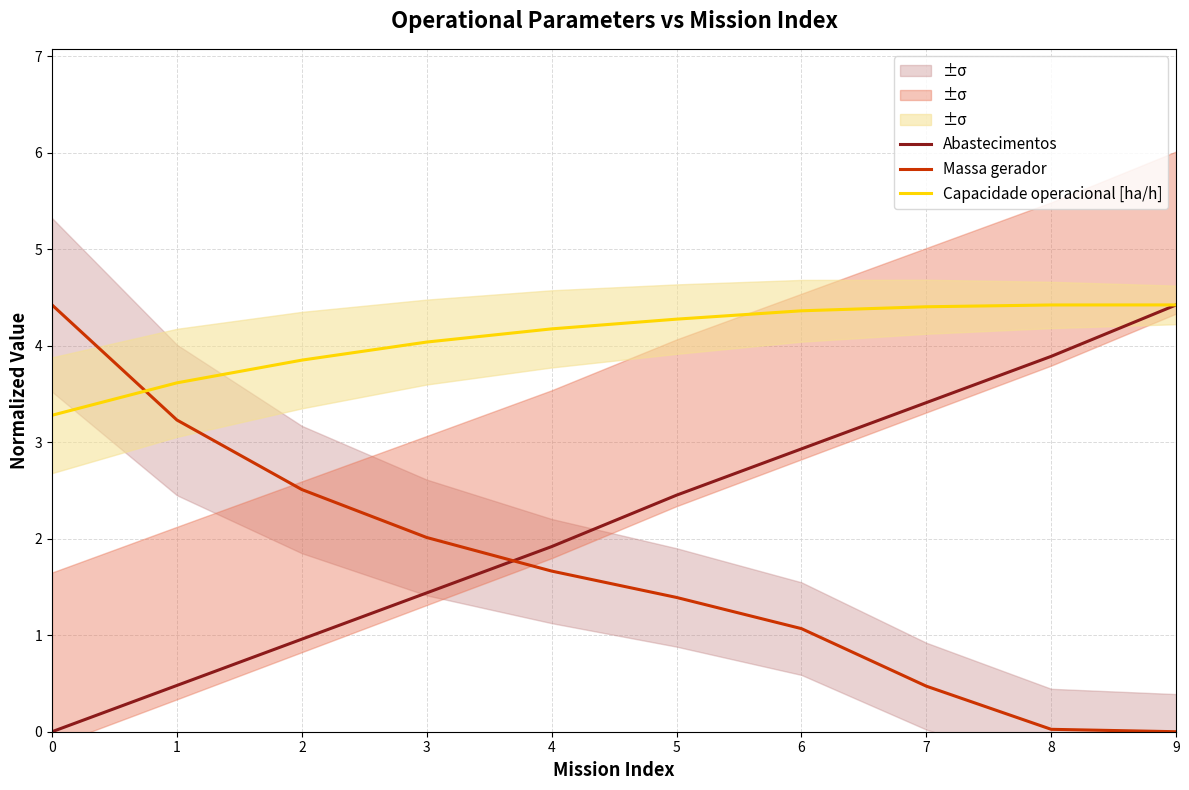

True or false: Capacidade operacional [ha/h] and Abastecimentos cross at least once.

False